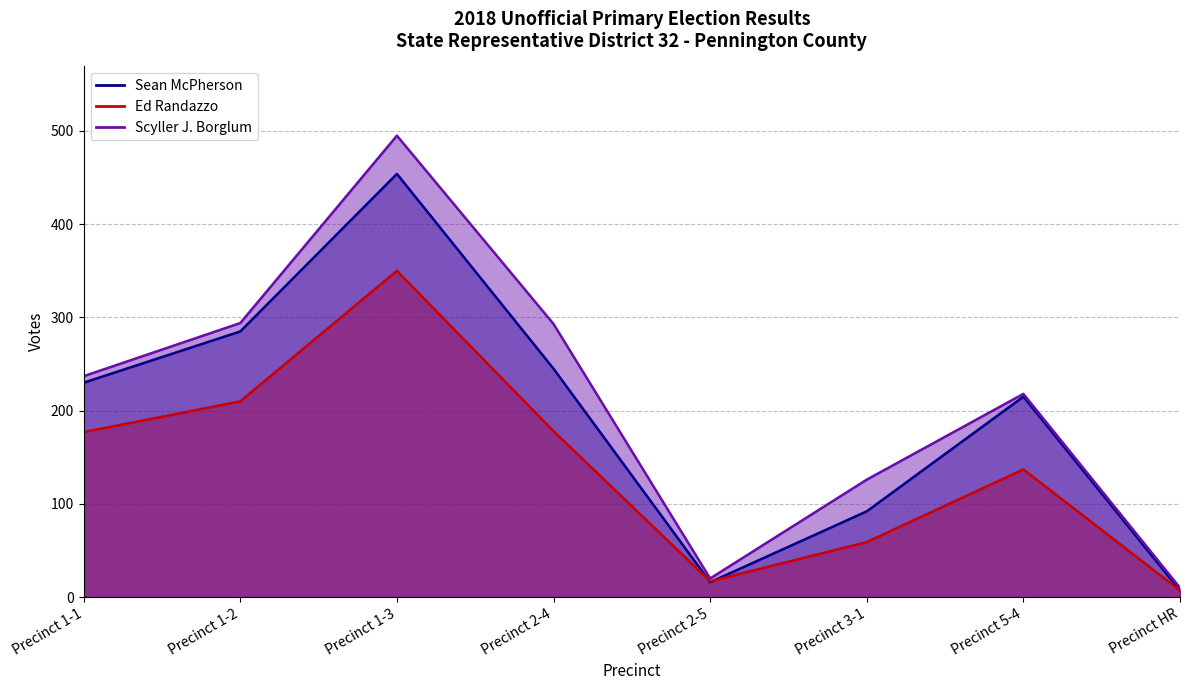

Reading left to right, transcribe all the data shown in this chart.

Sean McPherson: Precinct 1-1=230	Precinct 1-2=285	Precinct 1-3=454	Precinct 2-4=245	Precinct 2-5=16	Precinct 3-1=92	Precinct 5-4=215	Precinct HR=7
Ed Randazzo: Precinct 1-1=177	Precinct 1-2=210	Precinct 1-3=350	Precinct 2-4=178	Precinct 2-5=17	Precinct 3-1=59	Precinct 5-4=137	Precinct HR=7
Scyller J. Borglum: Precinct 1-1=237	Precinct 1-2=294	Precinct 1-3=495	Precinct 2-4=293	Precinct 2-5=20	Precinct 3-1=126	Precinct 5-4=218	Precinct HR=10